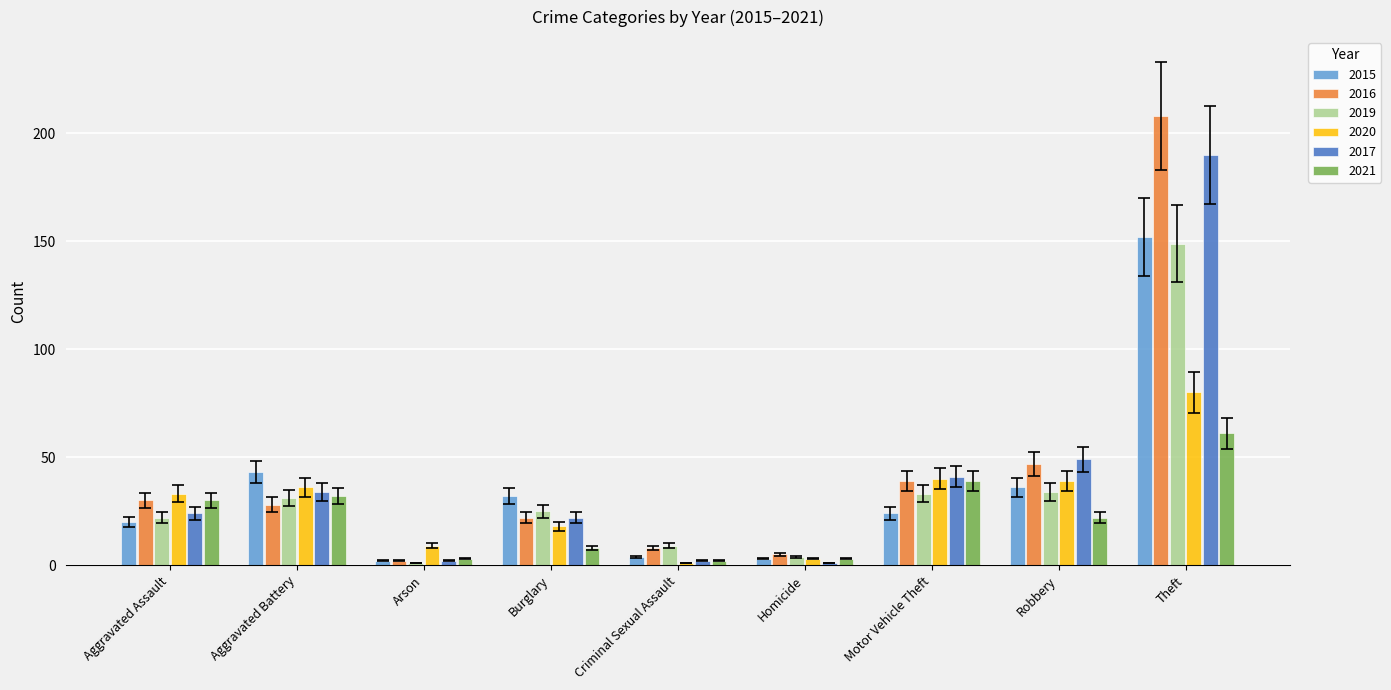

What is the difference between the maximum and minimum values in the 2017 series?

189